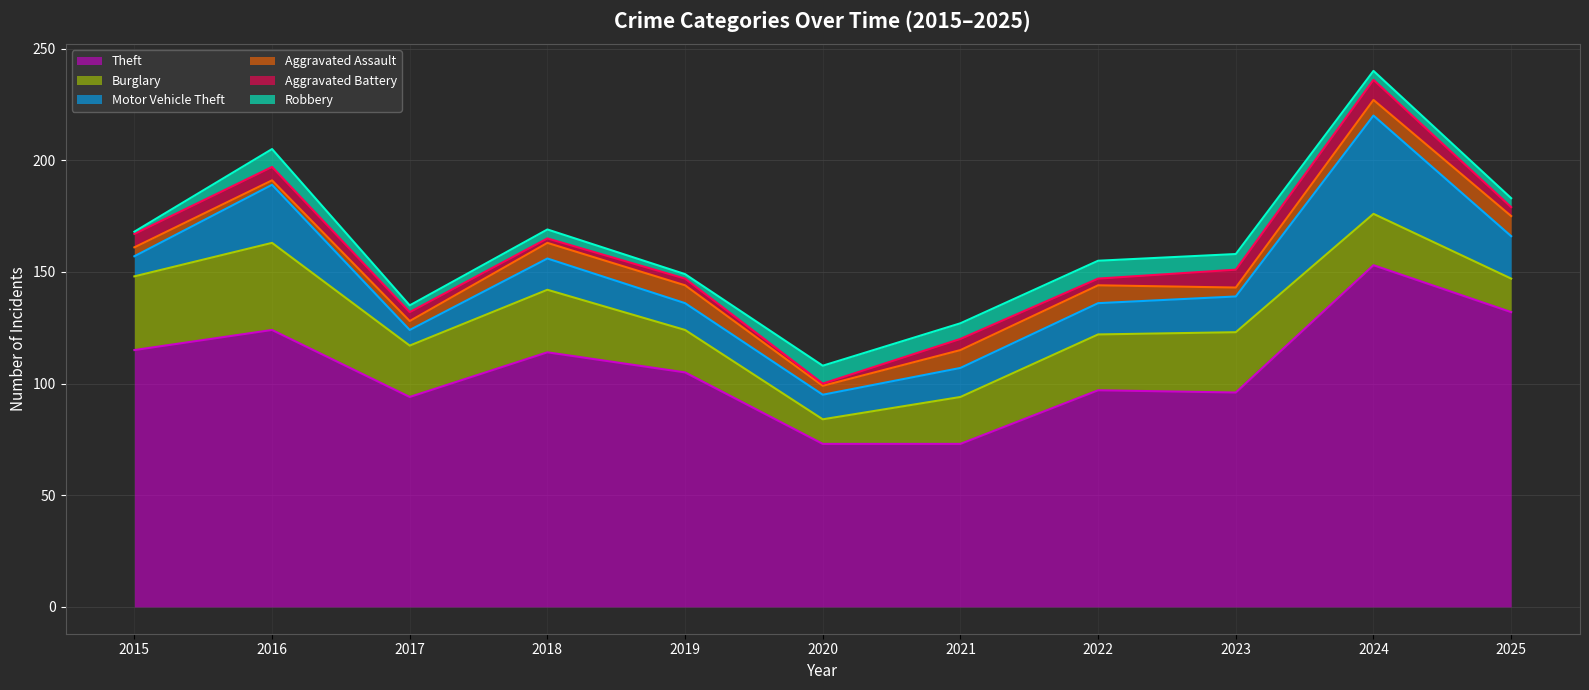

True or false: Robbery has more than 0 points higher than both neighbors.

True